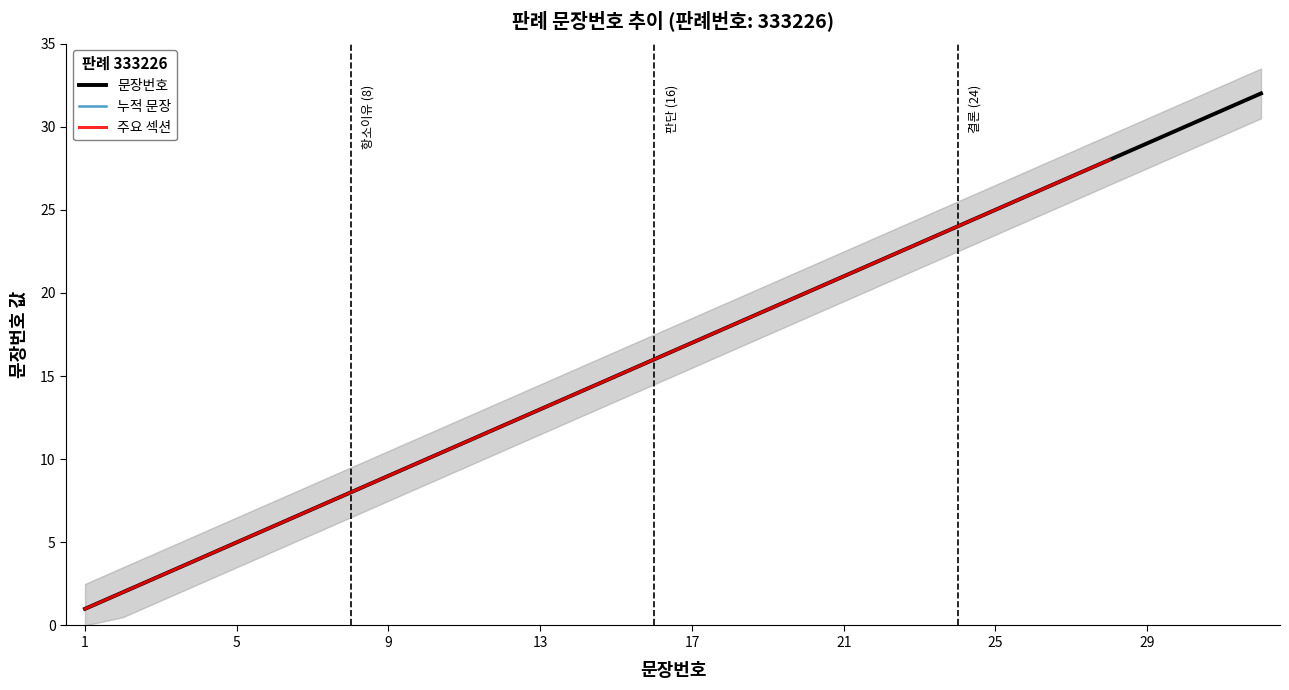

The chart shows a value of 20 at 31. True or false?

False